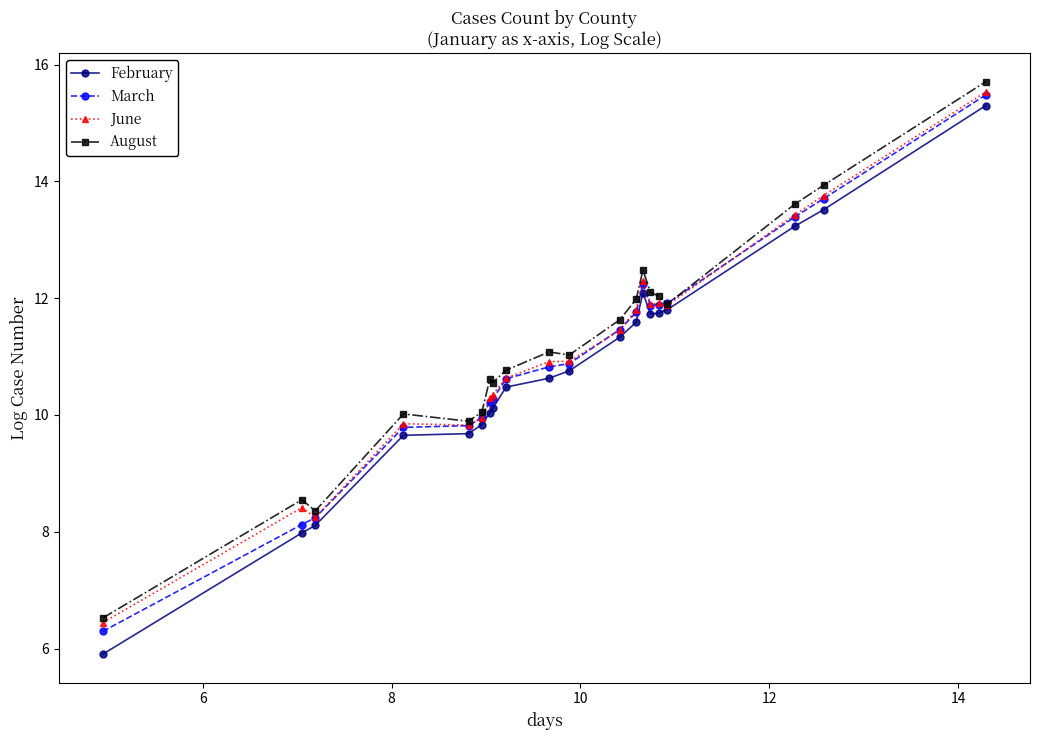

Count the number of categories in the chart.

20